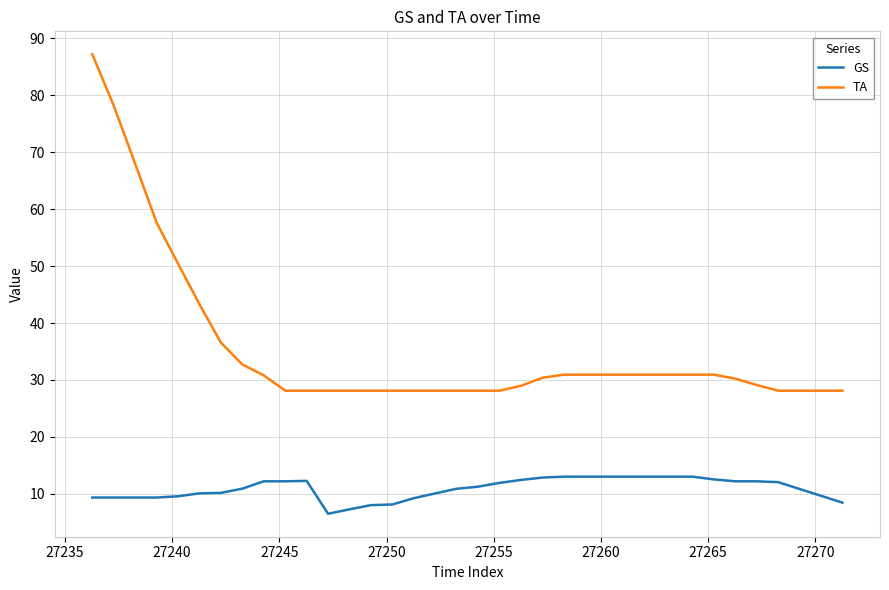

Which series has the widest spread of values?

TA